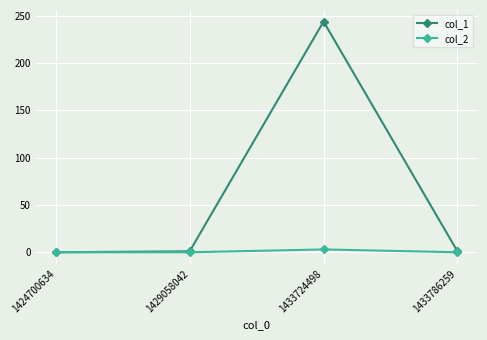

Count the number of categories in the chart.

4